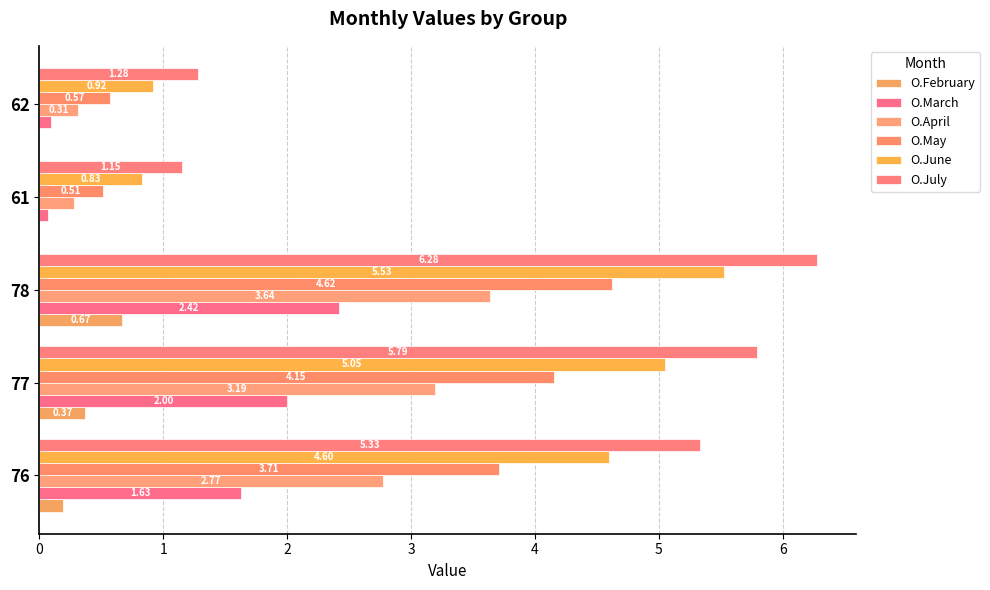

What is the difference between the second highest and second lowest values in the O.May series?

3.6